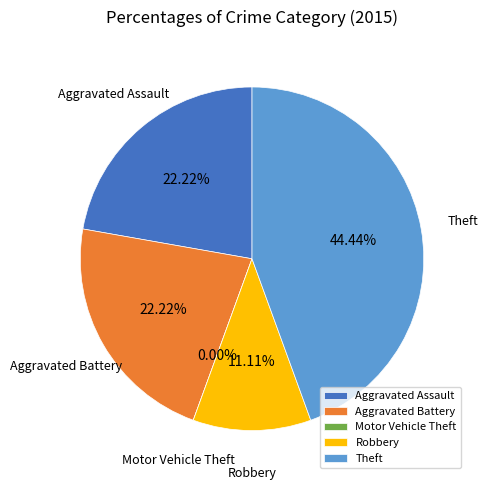

To the nearest percent, what is the difference between the Robbery and Aggravated Battery slice percentages?

11%